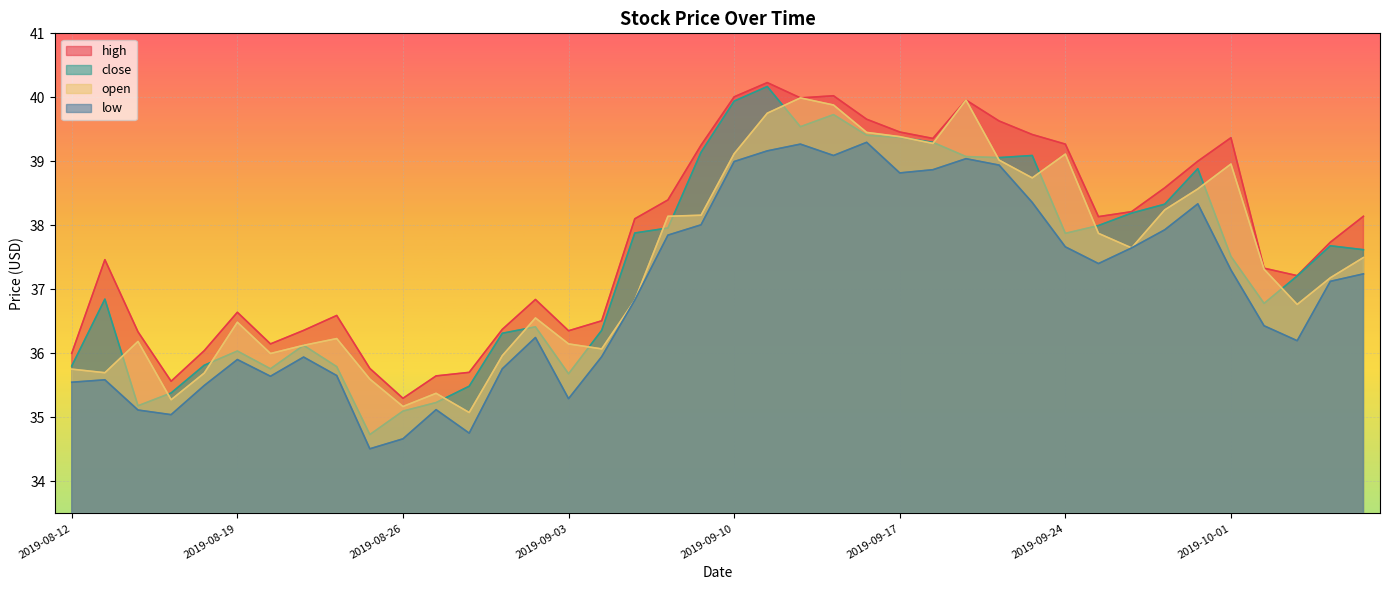

At how many categories does at least one series exceed 35?

40